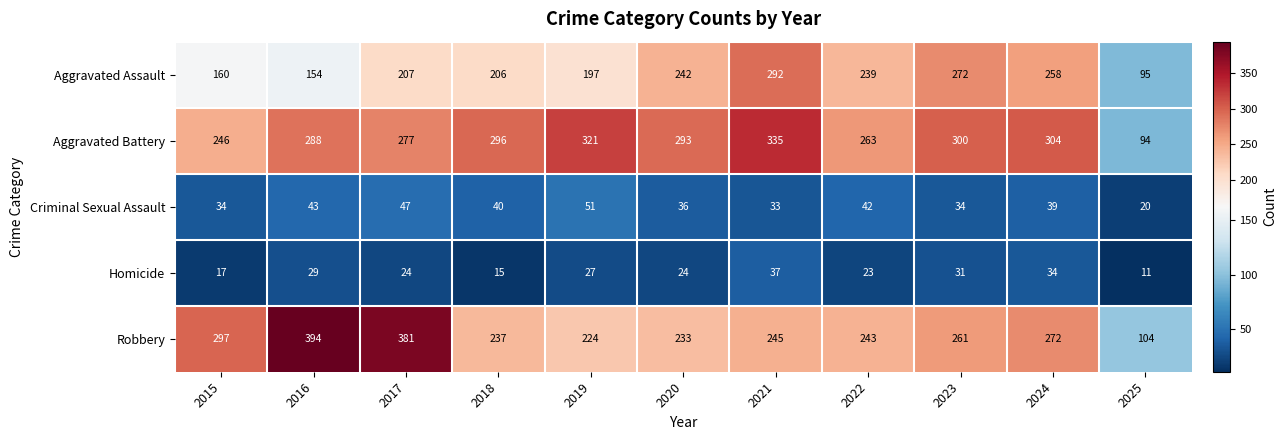

What is the difference between the maximum and minimum values in the Homicide series?

26